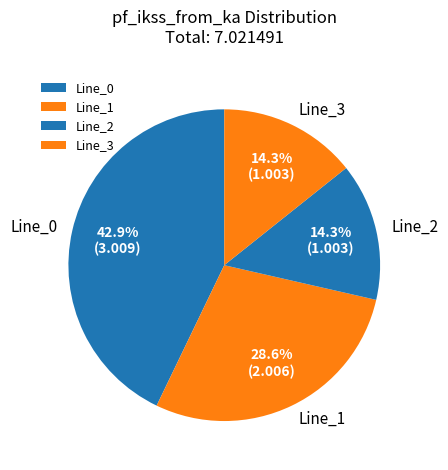

What percentage is the Line_2 slice, to the nearest percent?

14%